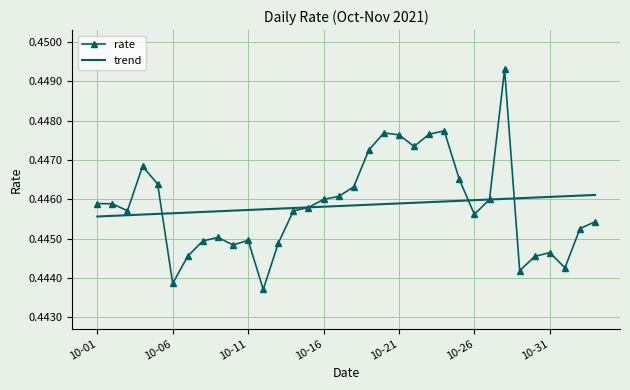

Which series has the largest range (max minus min)?

rate